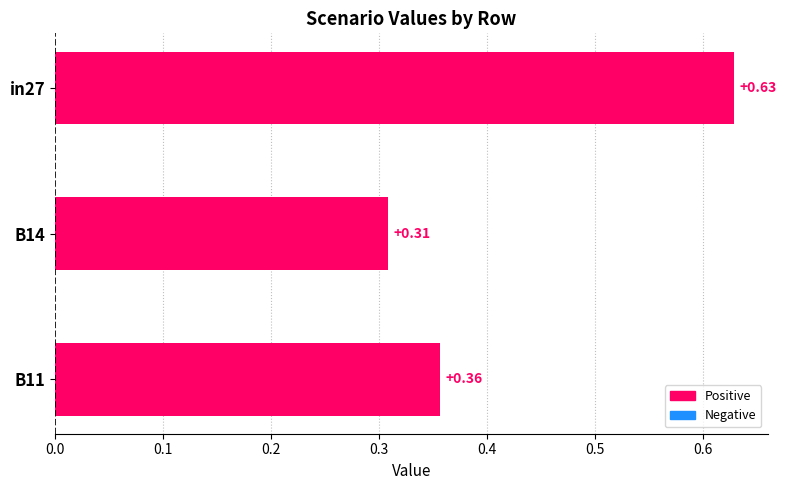

What is the change in value from B11 to in27?

+0.3